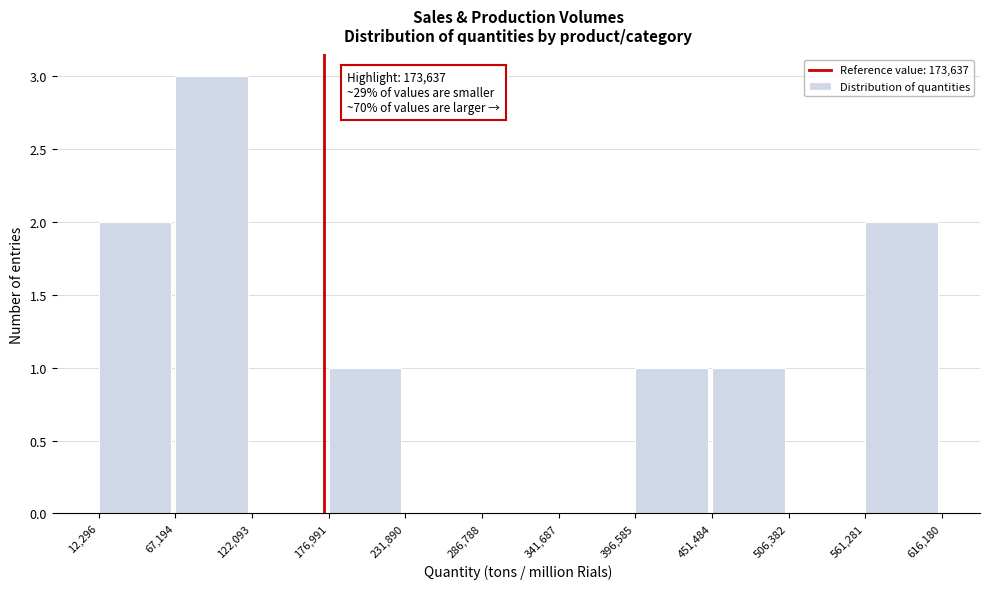

Over which range of the x-axis is the bar tallest?

67,194 to 122,093